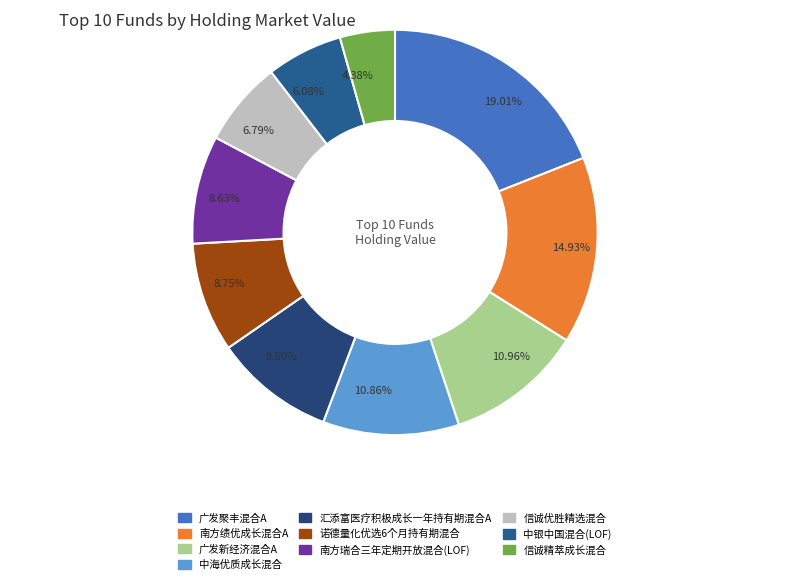

What portion of the pie excludes 中银中国混合(LOF)?

93.9%